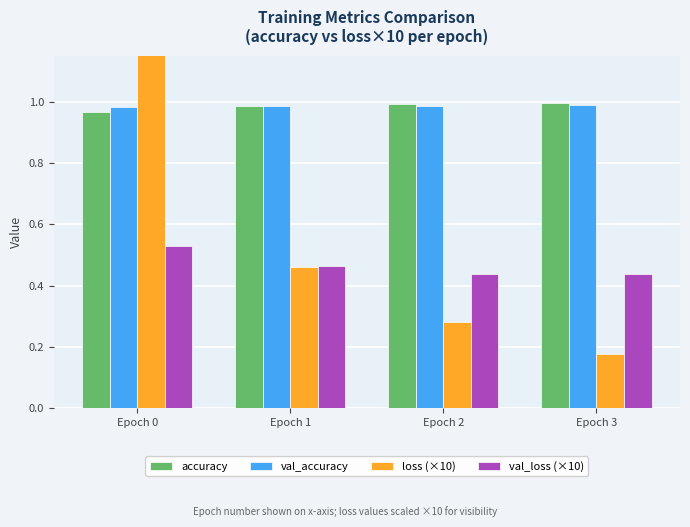

Between Epoch 0 and Epoch 3, which series saw the biggest shift?

loss (×10)